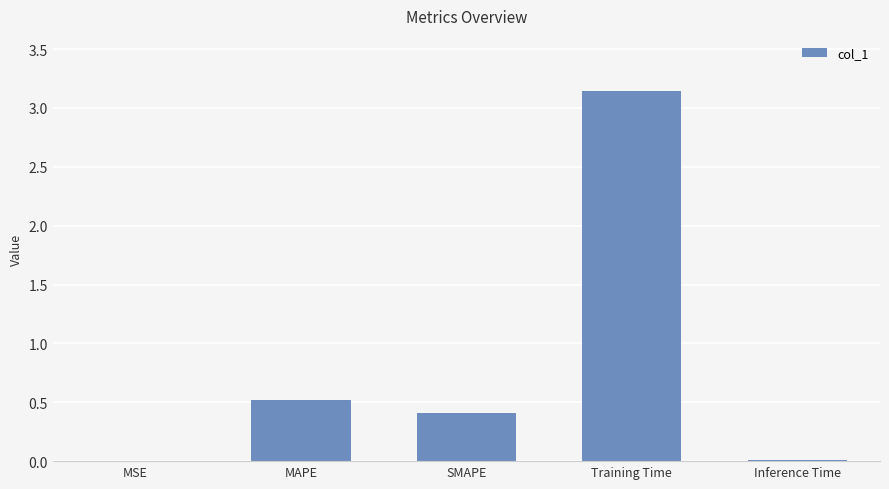

Which has a higher value, MSE or MAPE?

MAPE